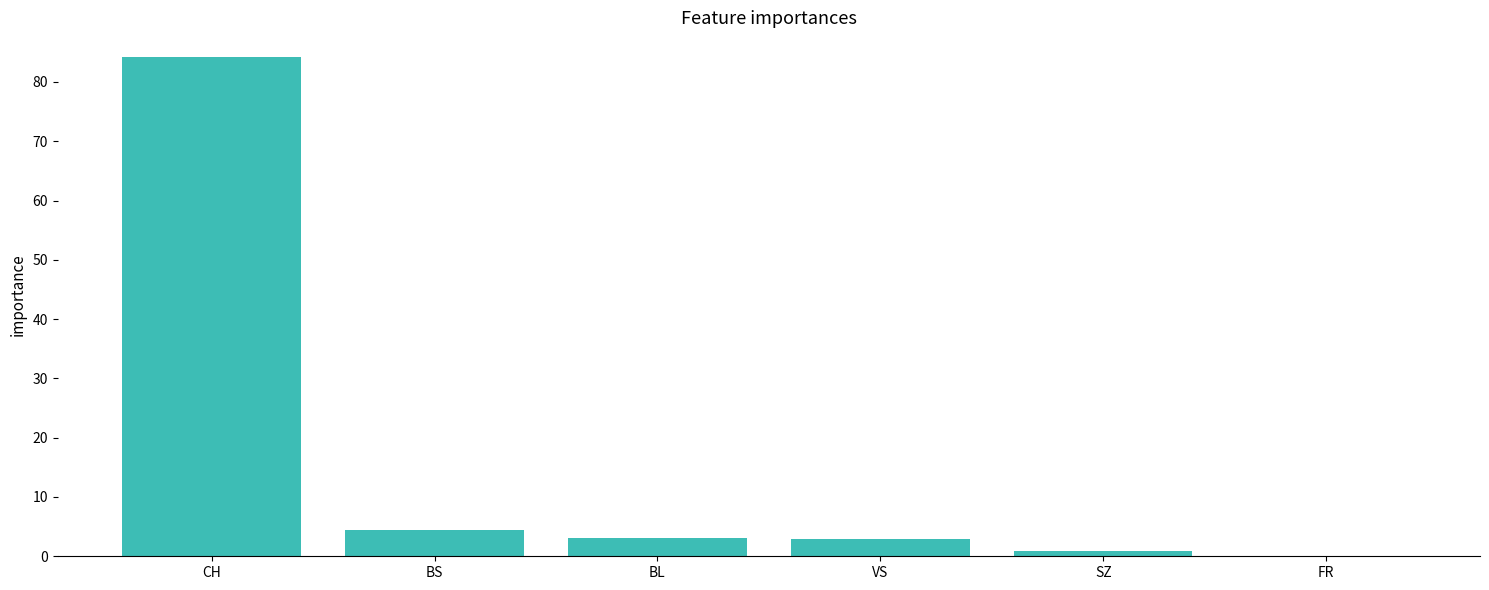

Approximately how many times larger is the value at BS compared to VS?

1.5